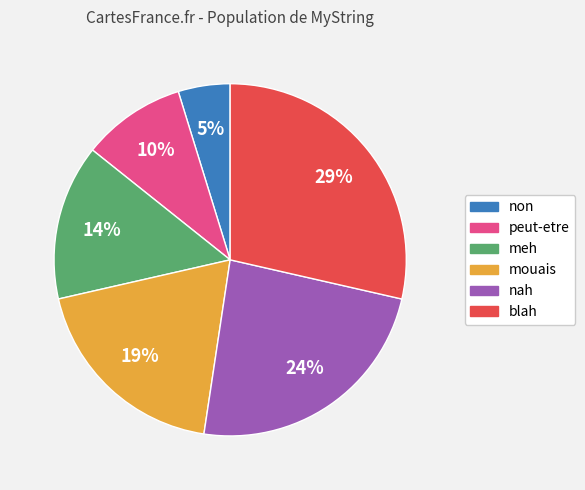

To the nearest percent, what is the difference between the largest and smallest slice percentages?

24%